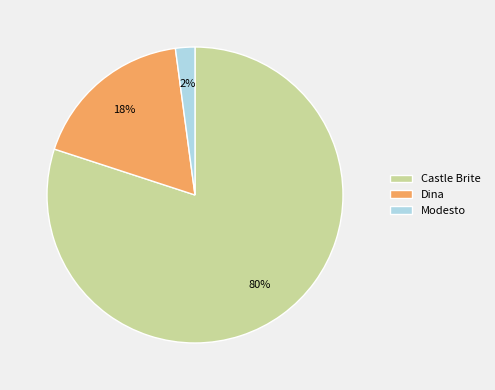

Which category has the biggest portion of the pie?

Castle Brite